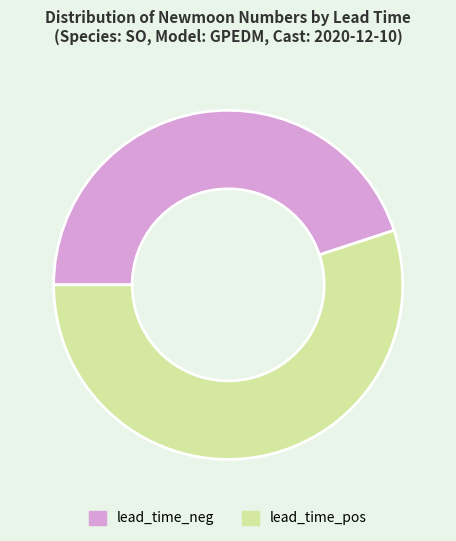

Between lead_time_neg and lead_time_pos, which is larger?

lead_time_pos